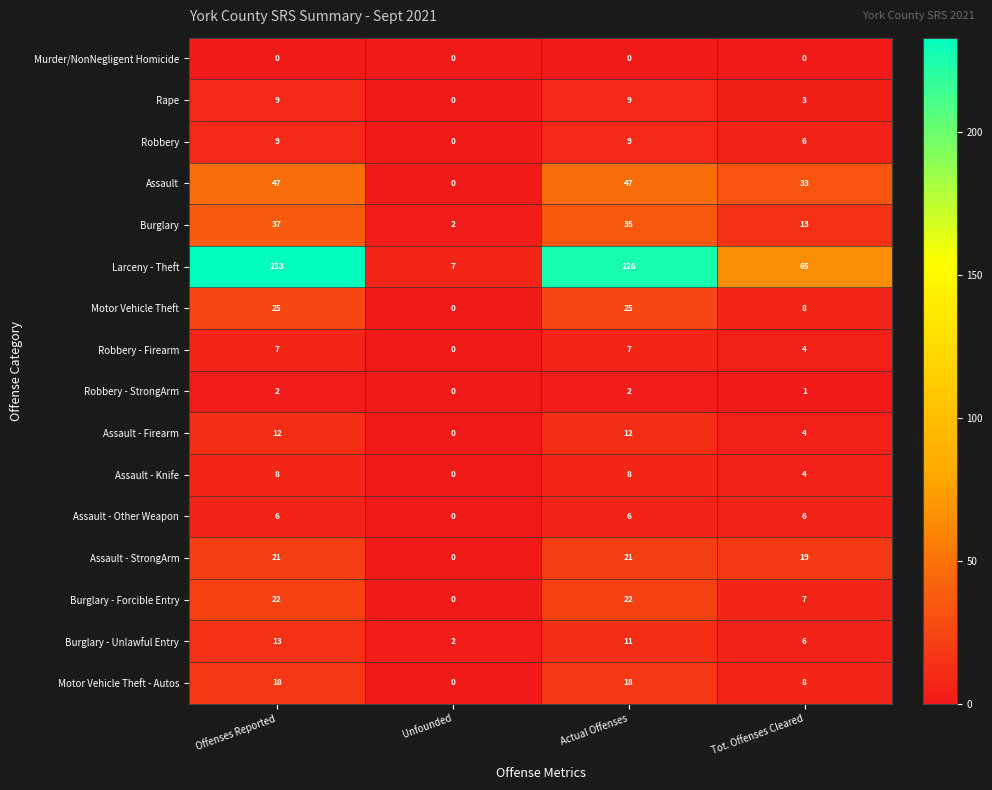

How many Motor Vehicle Theft - Autos values are between 8 and 18?

3